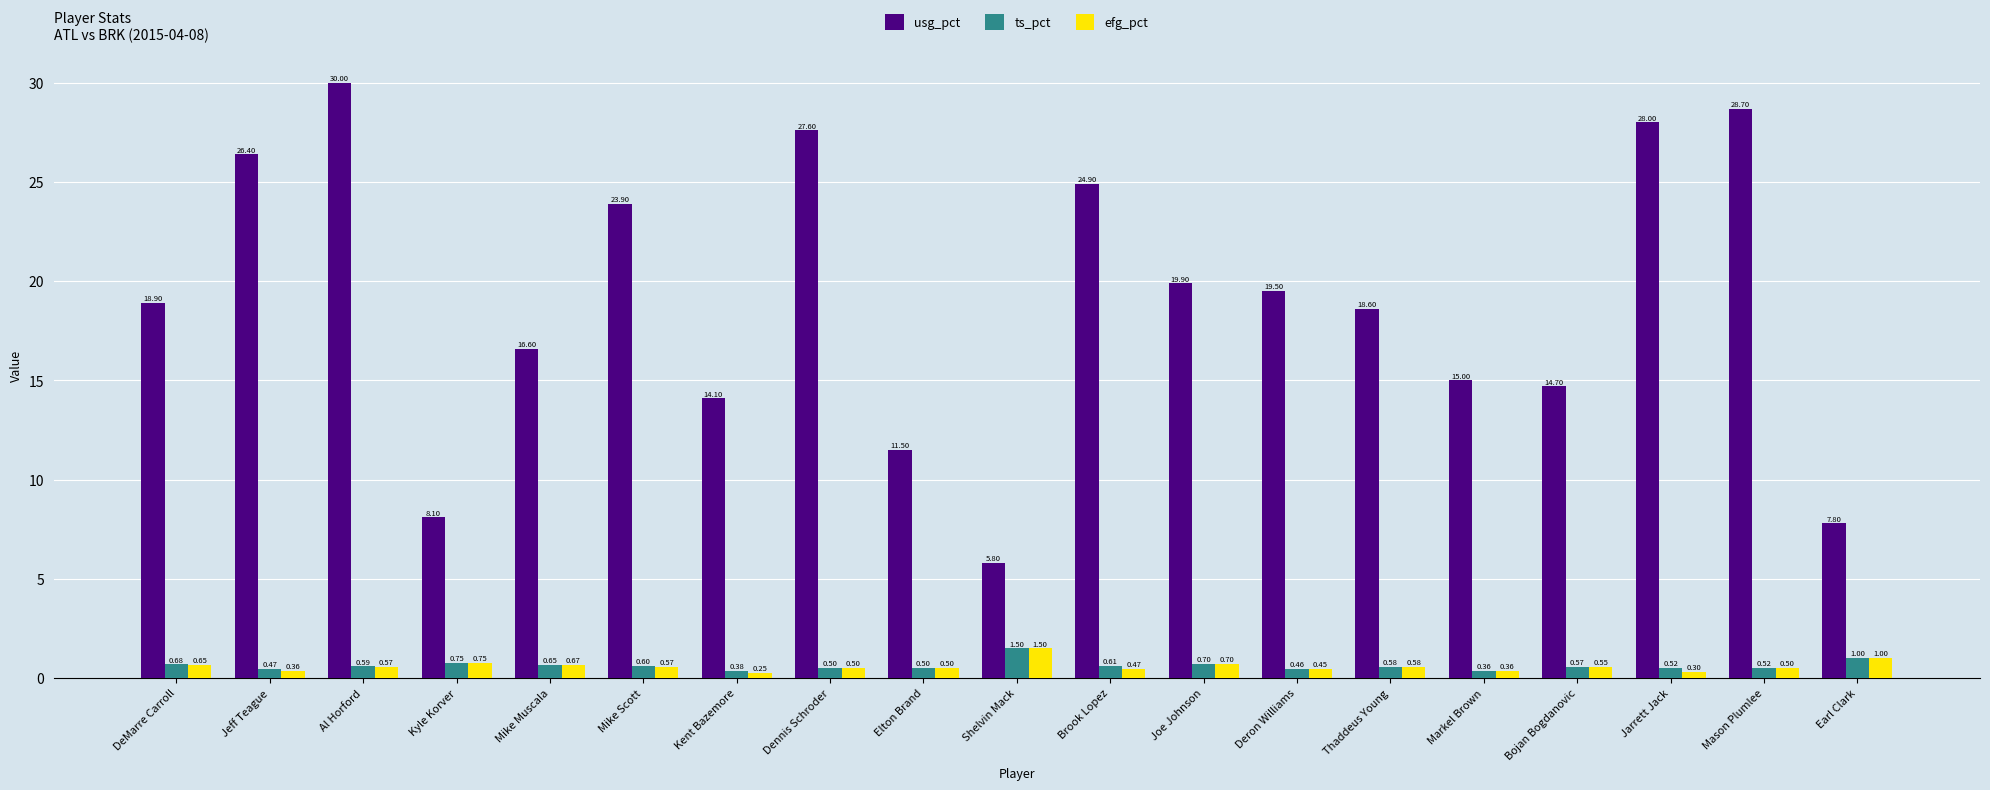

What is the sum of all ts_pct values?

11.9